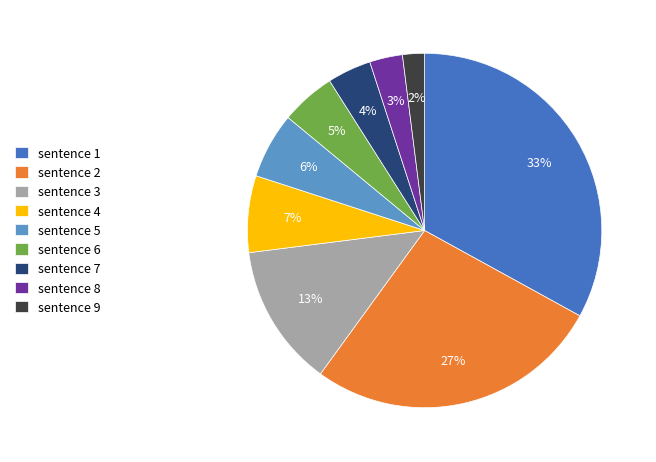

Do sentence 2 and sentence 6 together represent more than half of the pie?

No